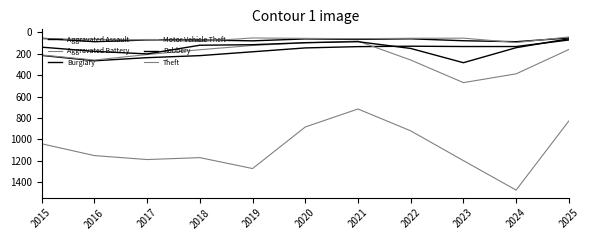

How many lines are shown in the chart?

6